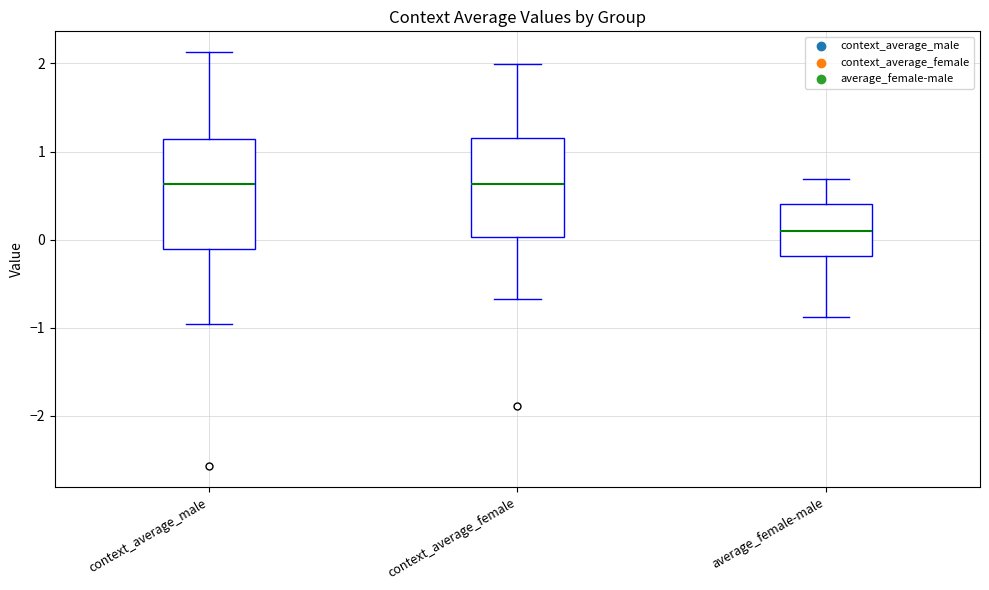

Reading left to right, transcribe this box plot: for each box, give where its median line is, the range the box spans, and where its two whiskers end, as read against the y-axis. The values are not printed on the chart, so give them approximately, as read against the axis.

context_average_male: median 0.6, box -0.1 to 1.1, whiskers -1.0 to 2.1
context_average_female: median 0.6, box 0.0 to 1.2, whiskers -0.7 to 2.0
average_female-male: median 0.1, box -0.2 to 0.4, whiskers -0.9 to 0.7